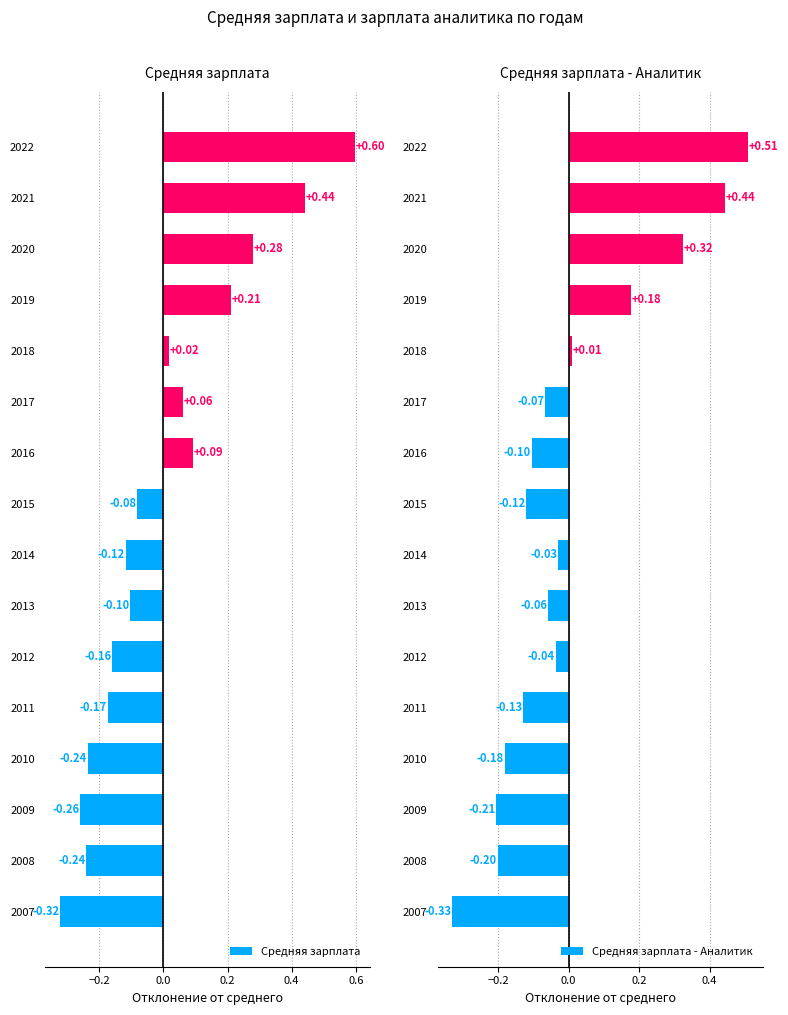

What are all the series names shown in the legend?

Средняя зарплата, Средняя зарплата - Аналитик